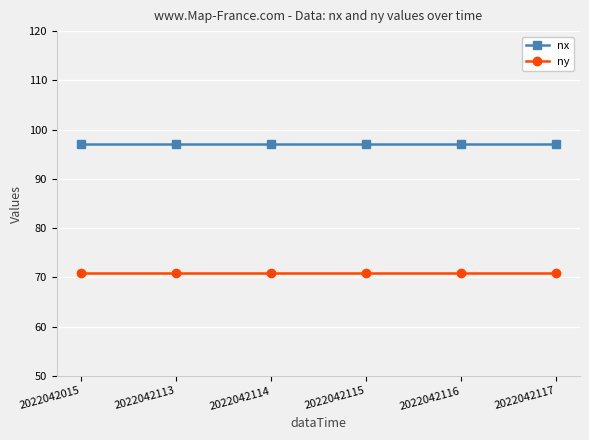

Which series has the largest total across all categories?

nx